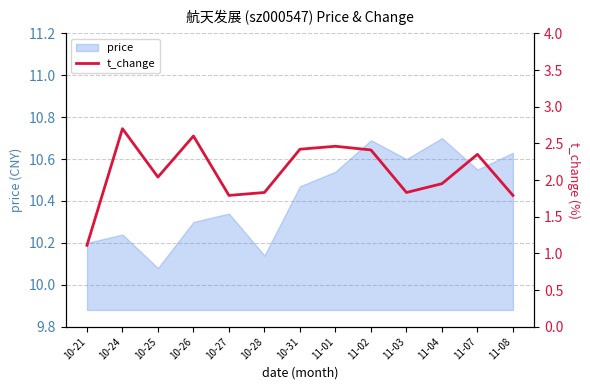

What is the value of the 7th point from the left?

2.4